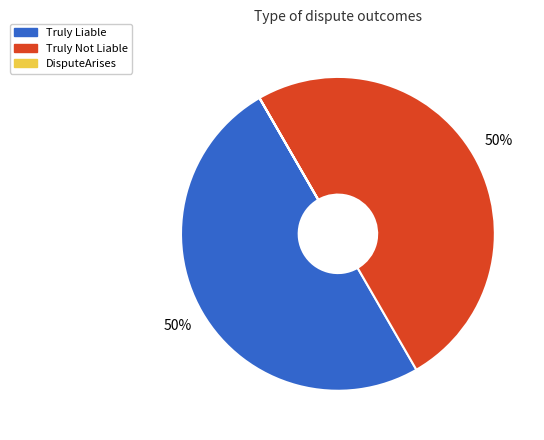

To the nearest percent, what is the average slice percentage?

33%